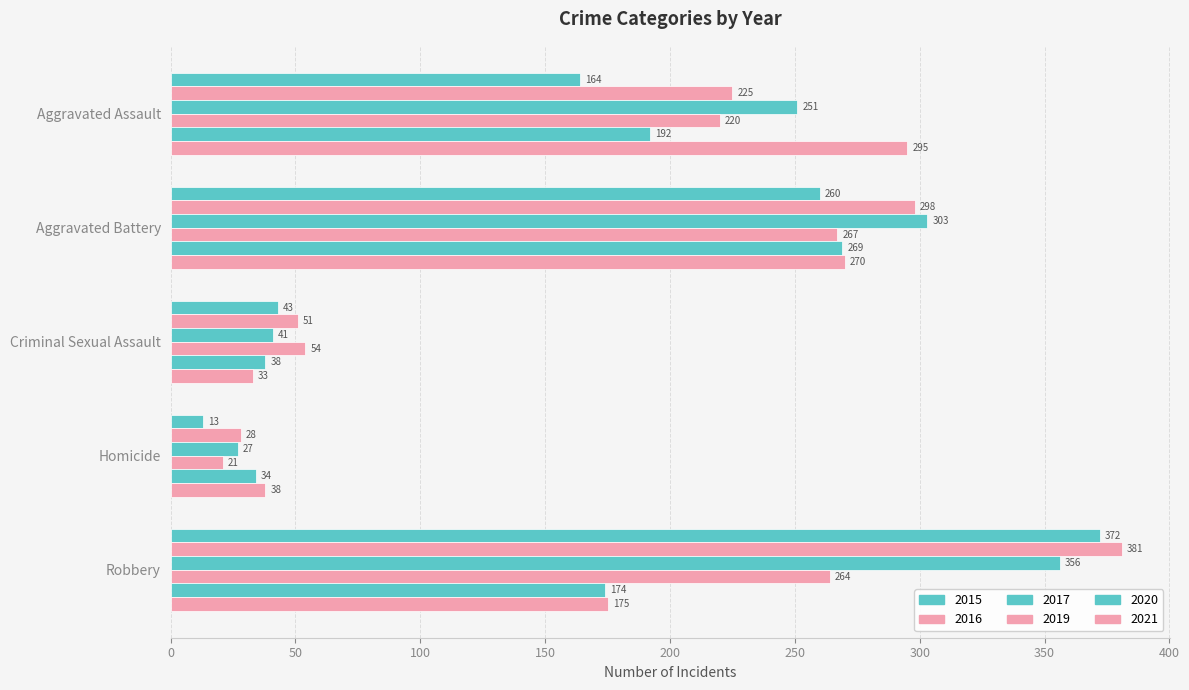

How many data points does each series have?

5